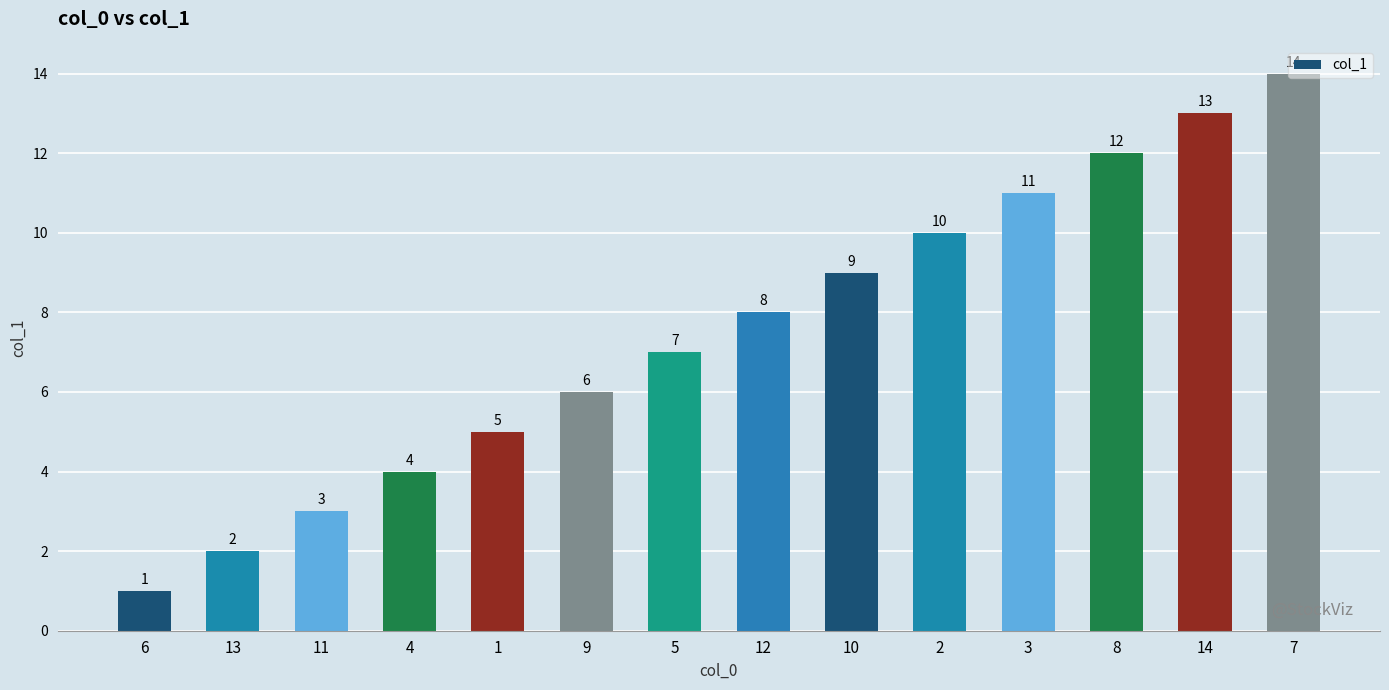

Which label corresponds to the smallest value in the chart?

6